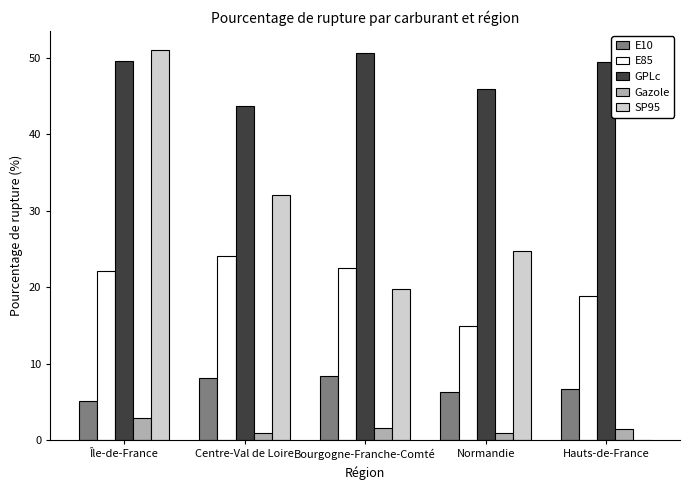

Is it true that Gazole equals 2.9 at Île-de-France?

True